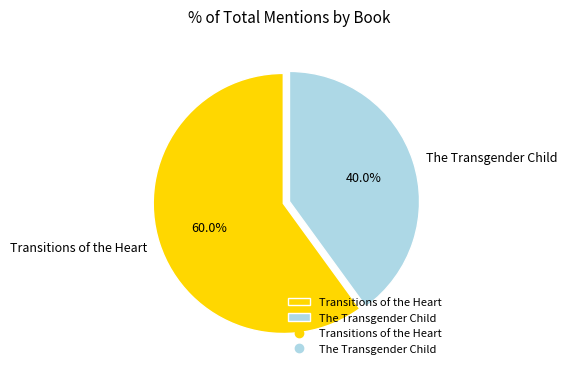

To the nearest percent, what percentage of the pie is Transitions of the Heart?

60%